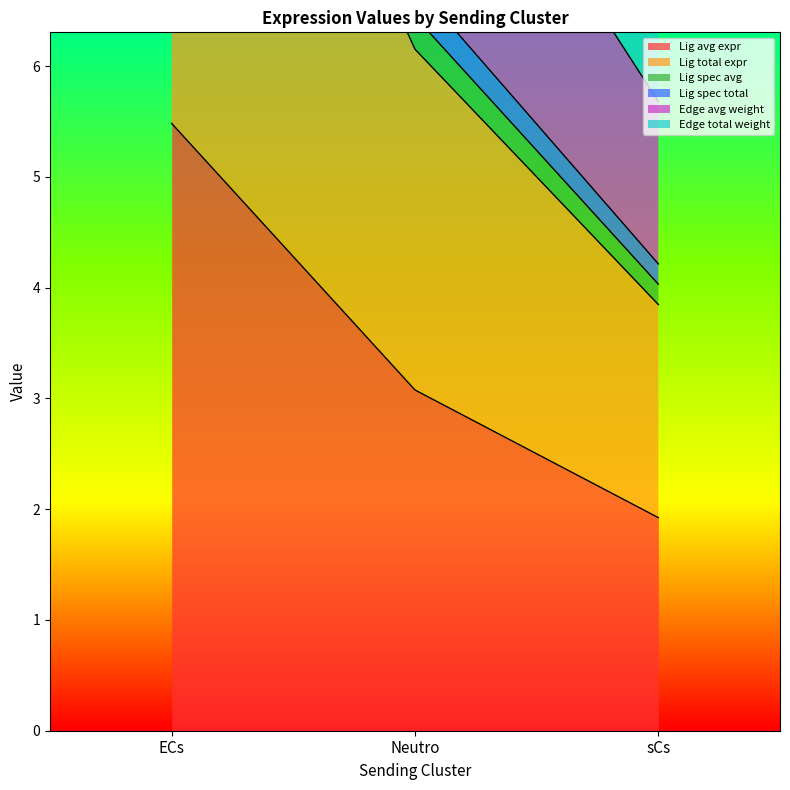

Which series changed the most between Neutro and sCs?

Edge total expression weight